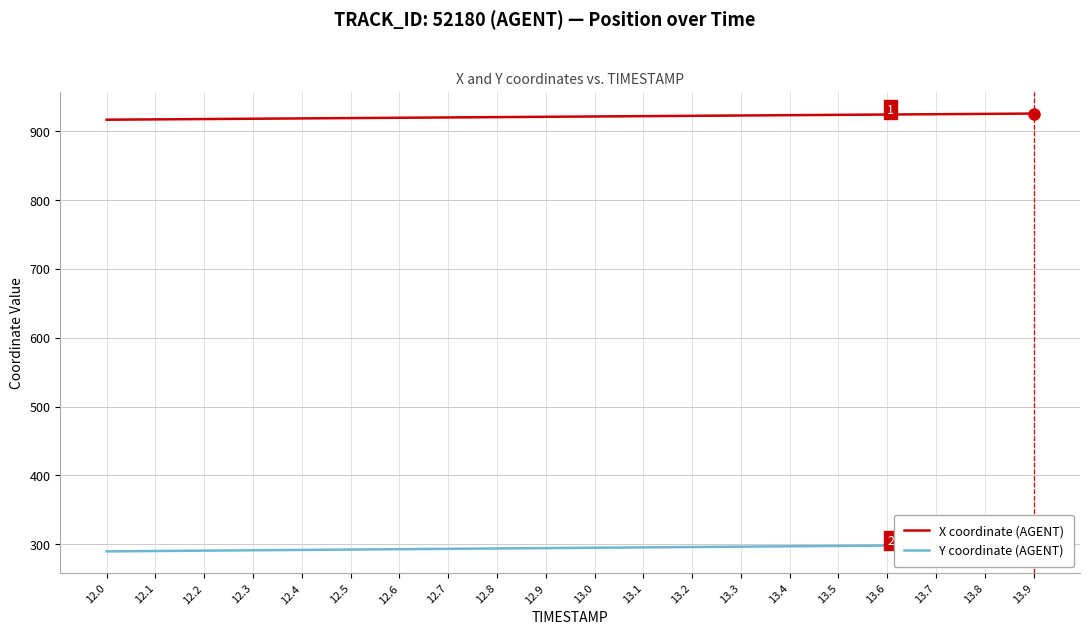

True or false: X coordinate (AGENT) and Y coordinate (AGENT) intersect in this chart.

False